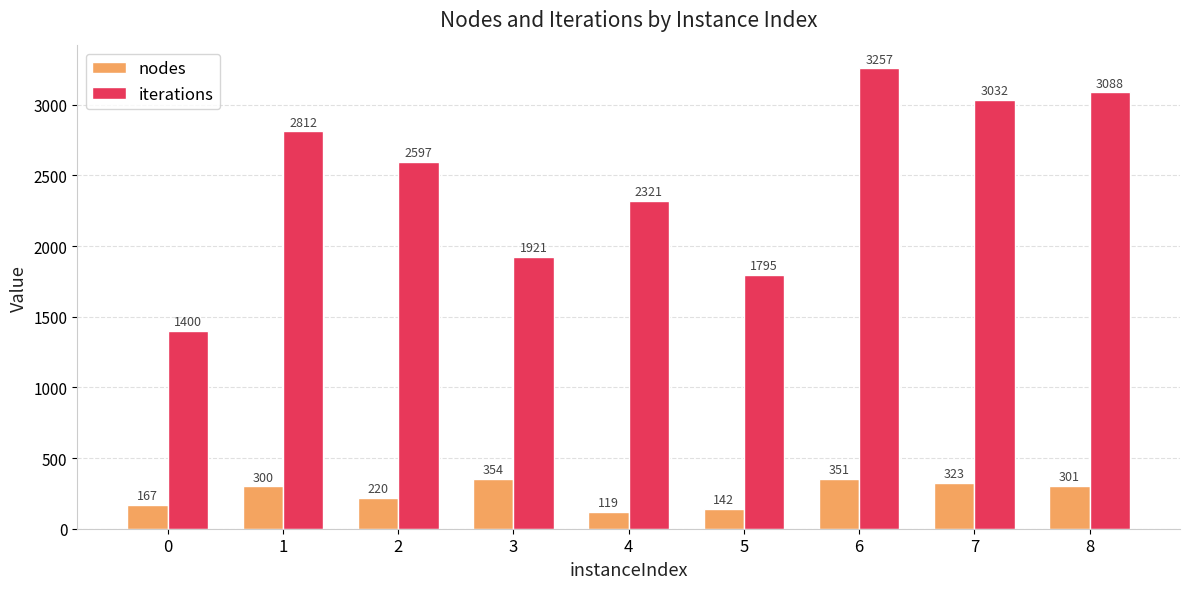

Is the value of iterations at 3 greater than the value of nodes at 3?

Yes